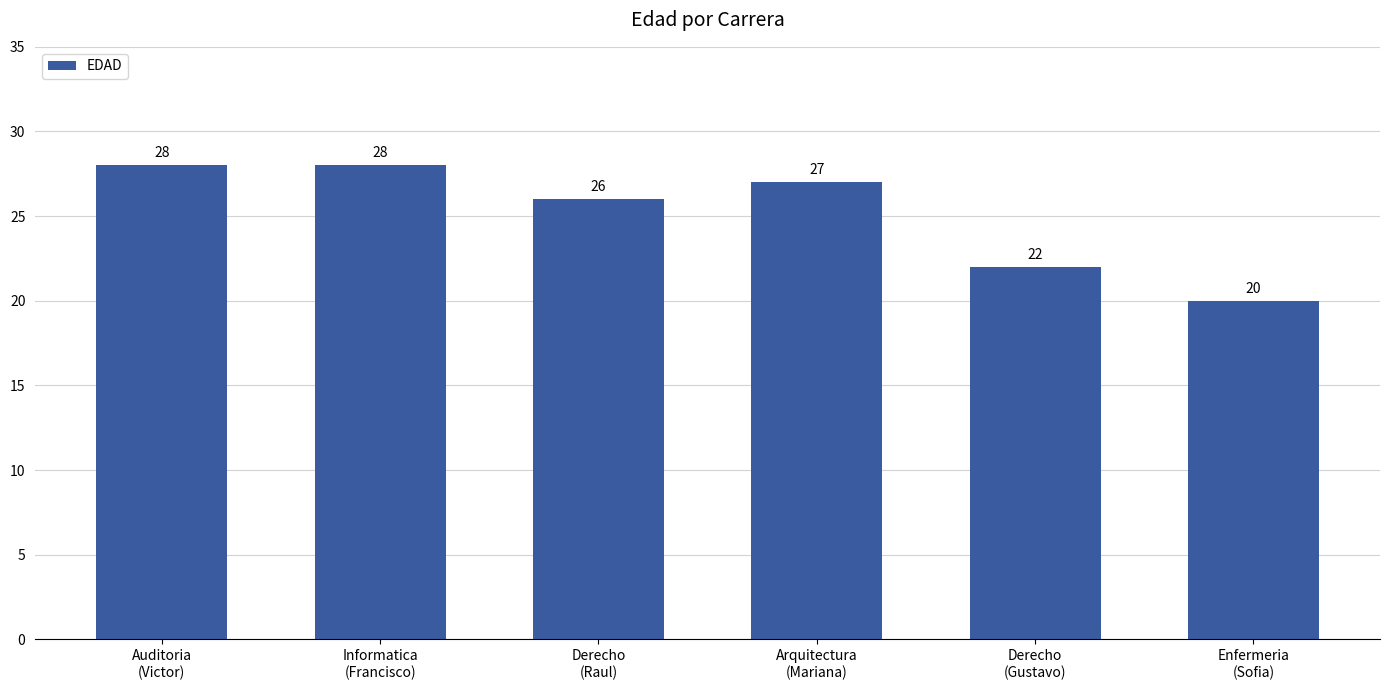

What is the difference between the maximum and minimum values?

8